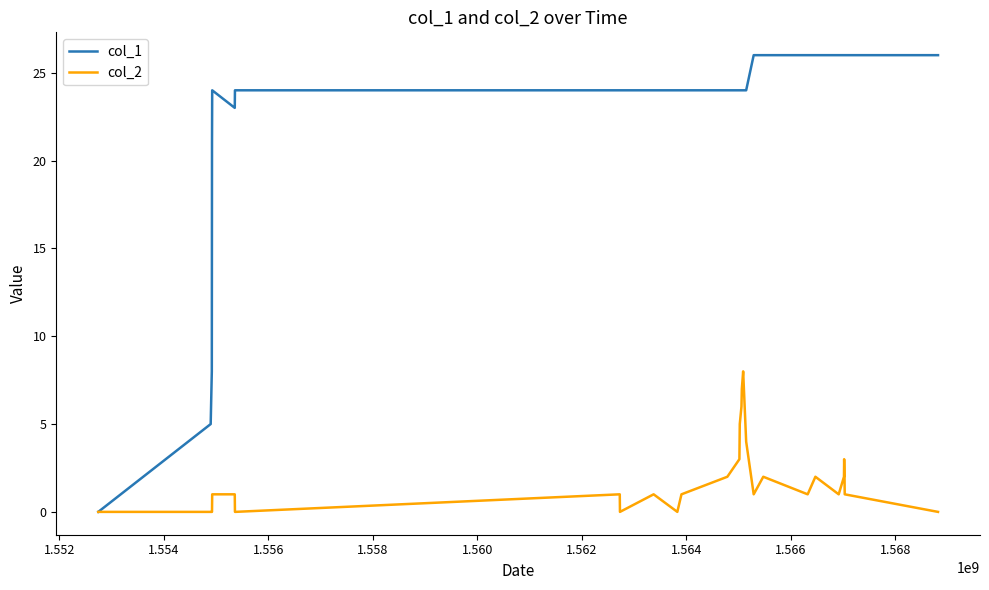

Which series has the largest total across all categories?

col_1